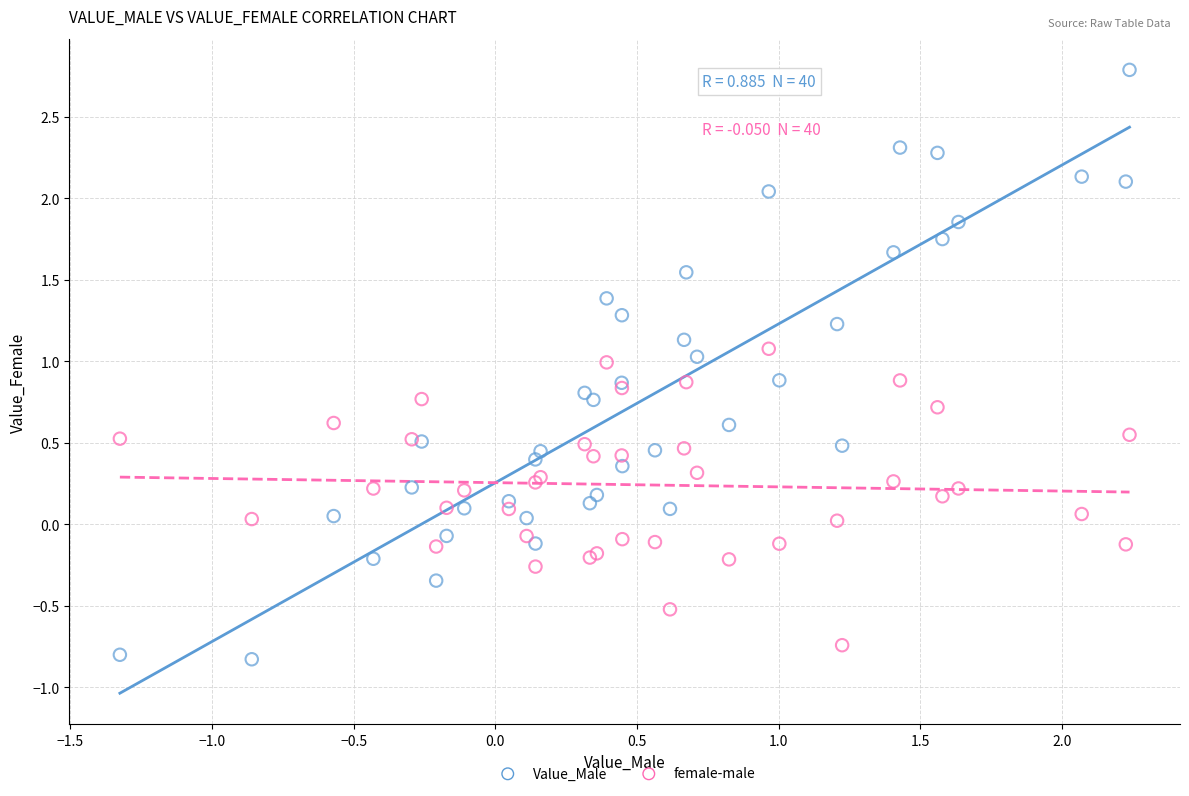

Which series has the largest Y range (max minus min)?

Value_Male